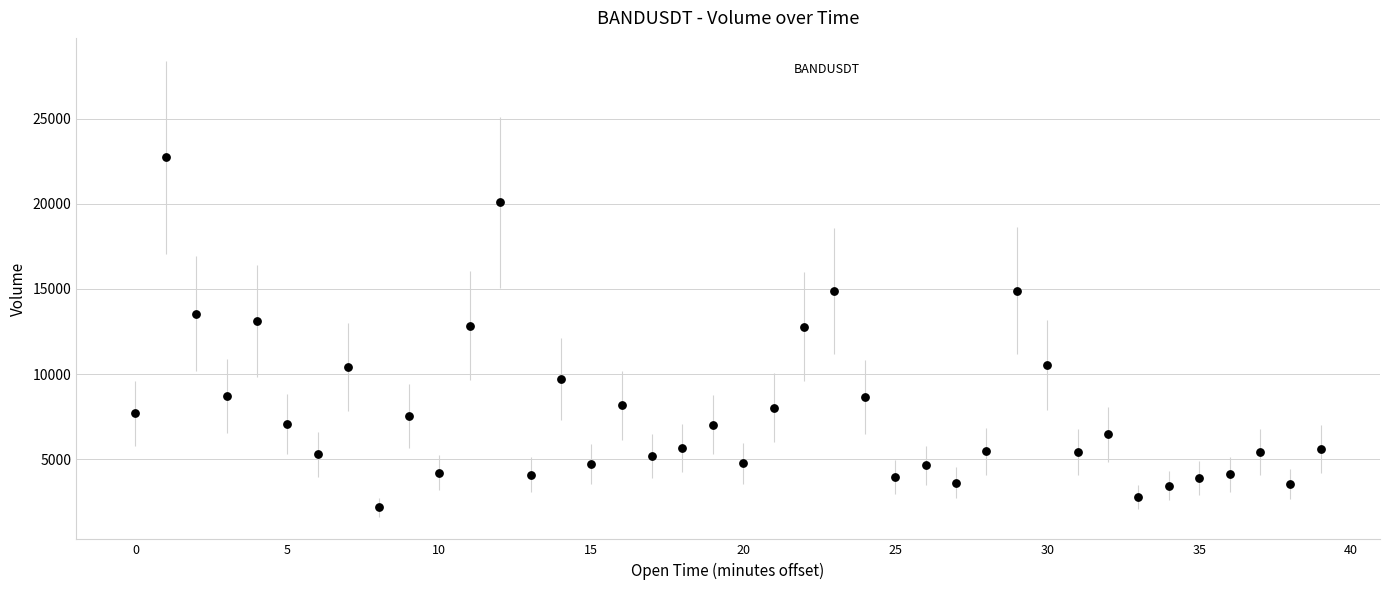

What is the range of Y values (max minus min)?

20557.7